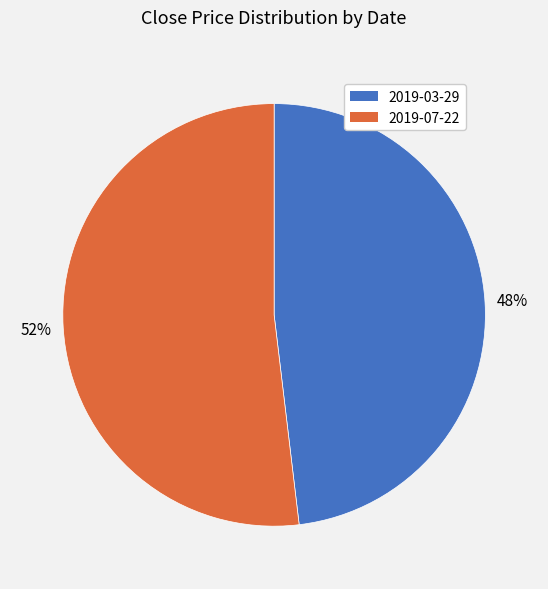

How many segments does this pie chart have?

2